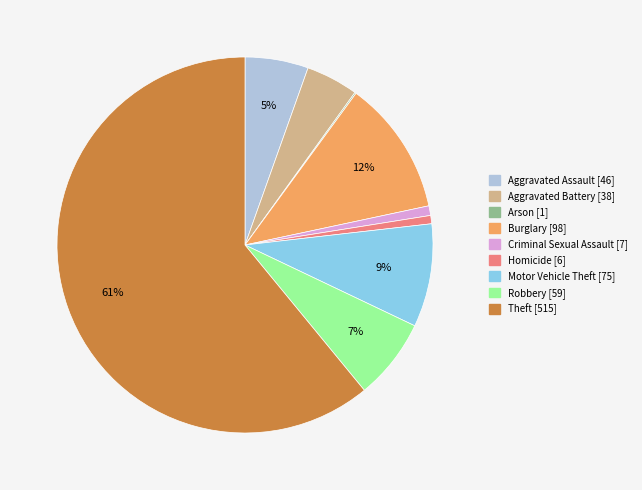

Do Homicide and Aggravated Assault together represent more than half of the pie?

No